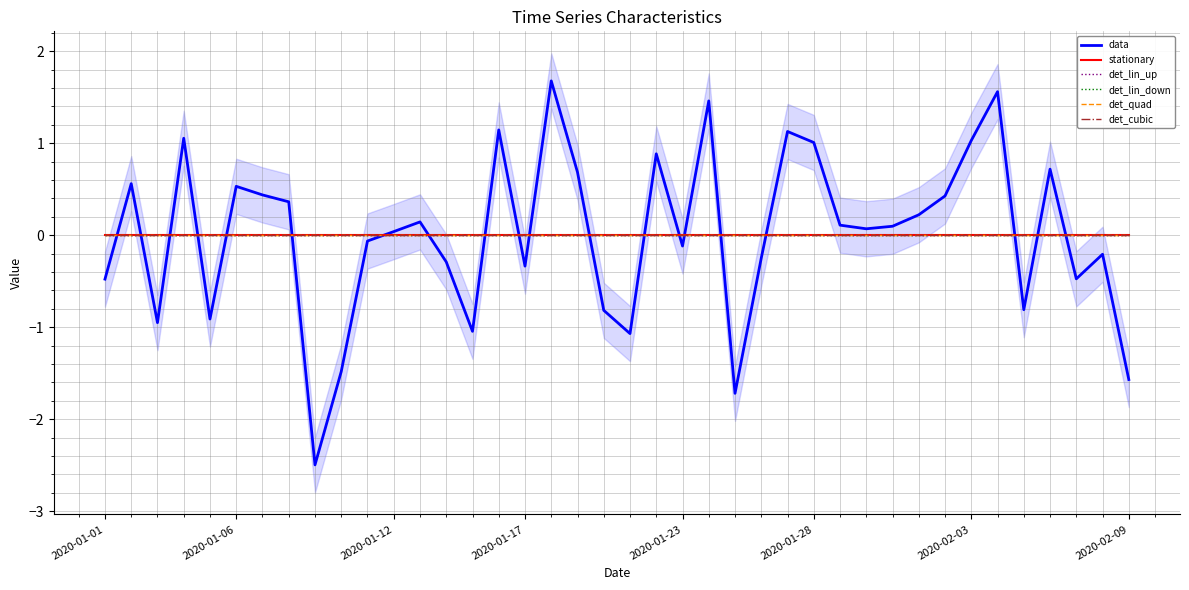

True or false: det_lin_up has a value of 0.0 at 2020-01-28.

True